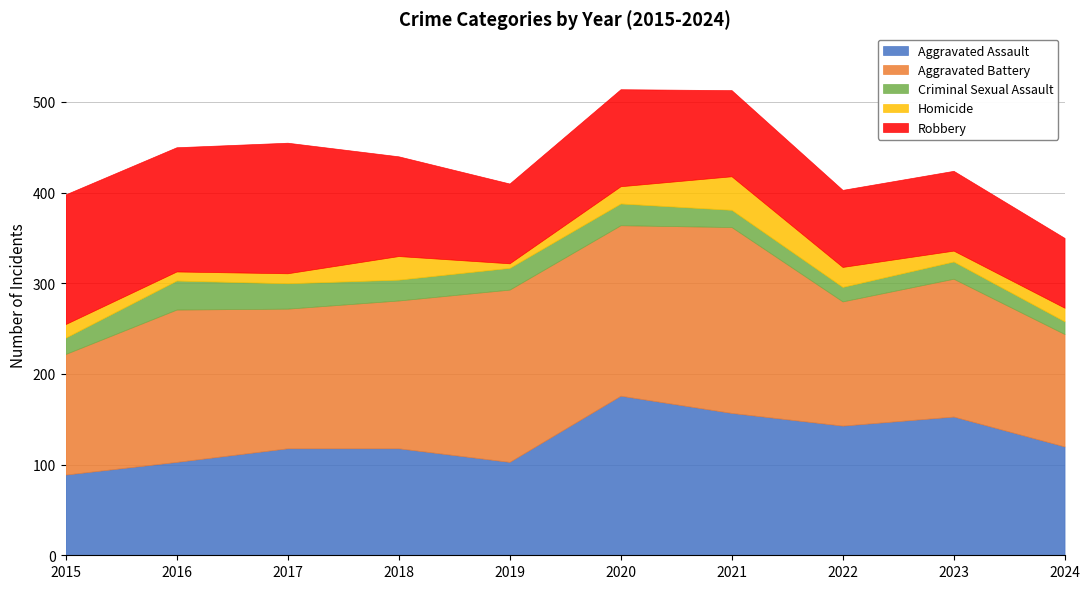

How many times do Criminal Sexual Assault and Homicide cross each other?

5